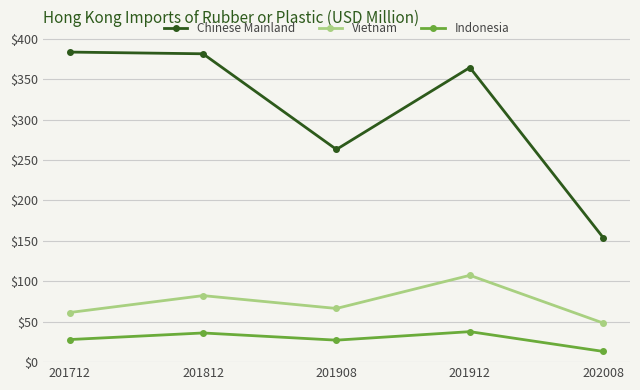

Which series has the widest spread of values?

Chinese Mainland